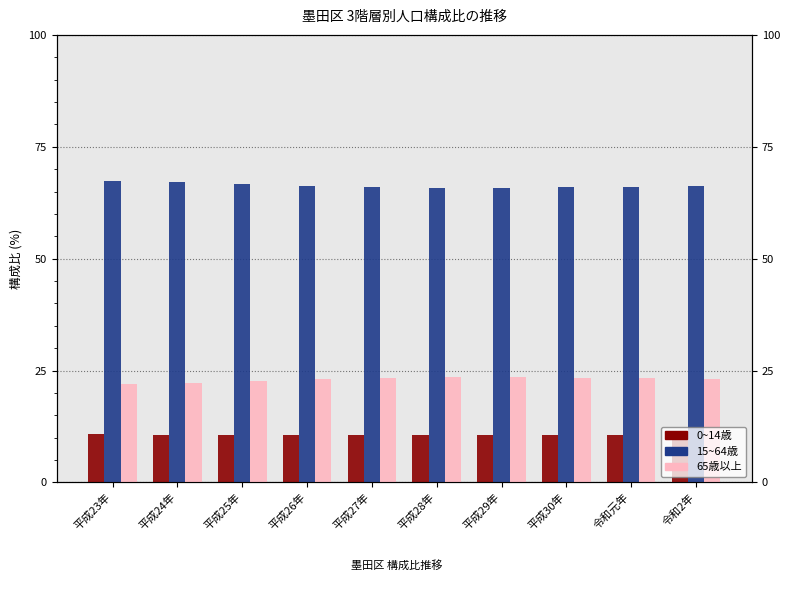

What are all the series names shown in the legend?

0~14歳, 15~64歳, 65歳以上